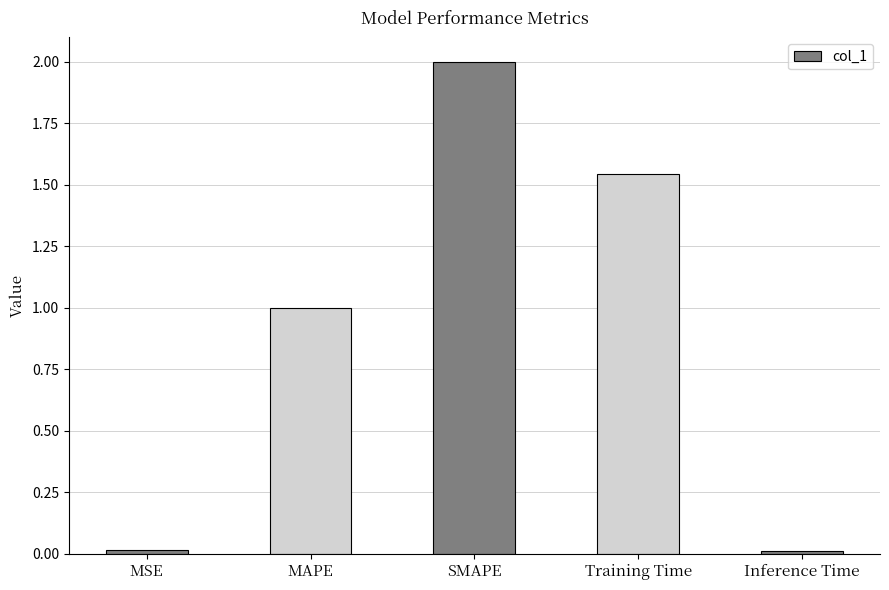

Does the chart contain any negative values?

No